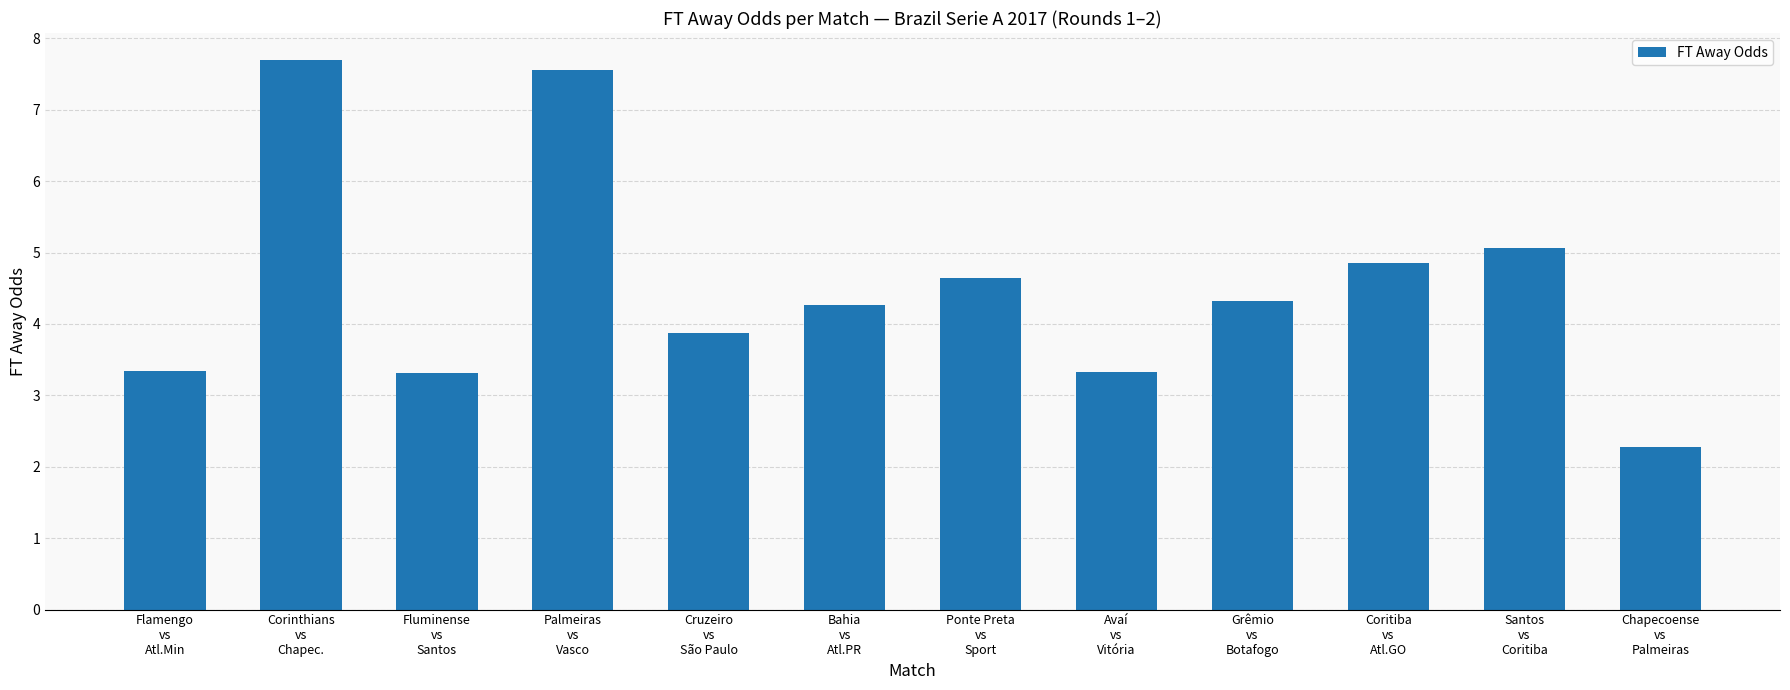

What is the greatest value displayed?

7.7